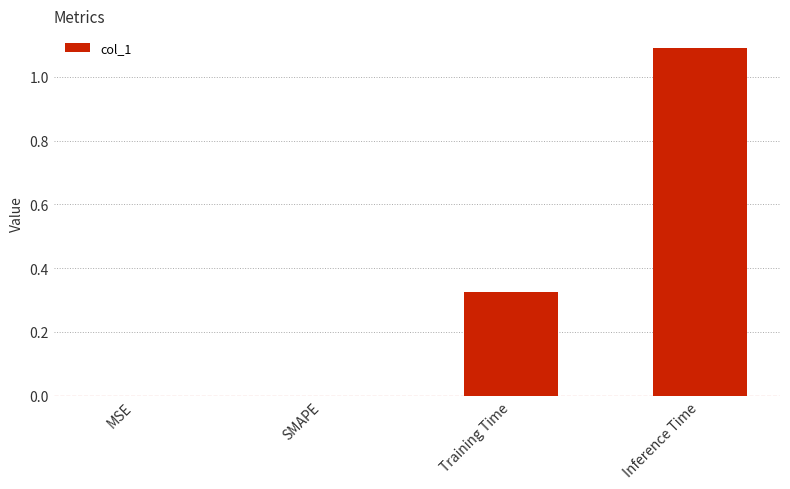

What value does the data have at Inference Time?

1.1